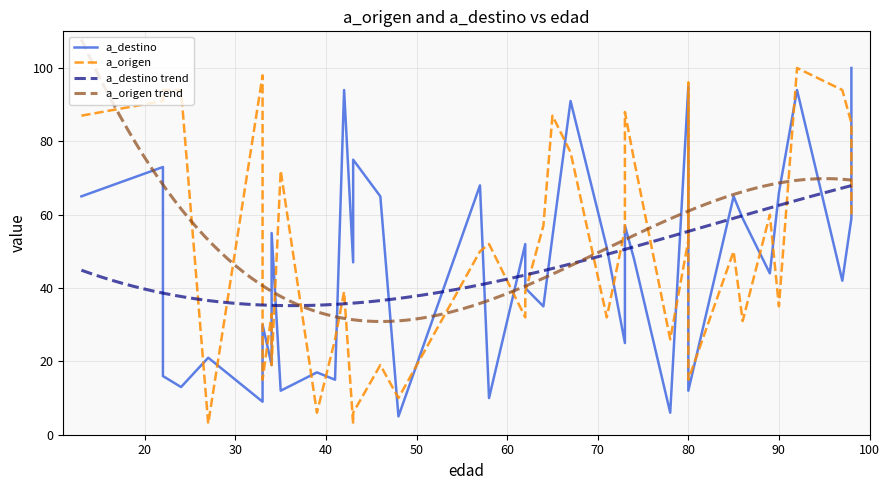

What is the lowest value of the a_destino trend series?

35.2